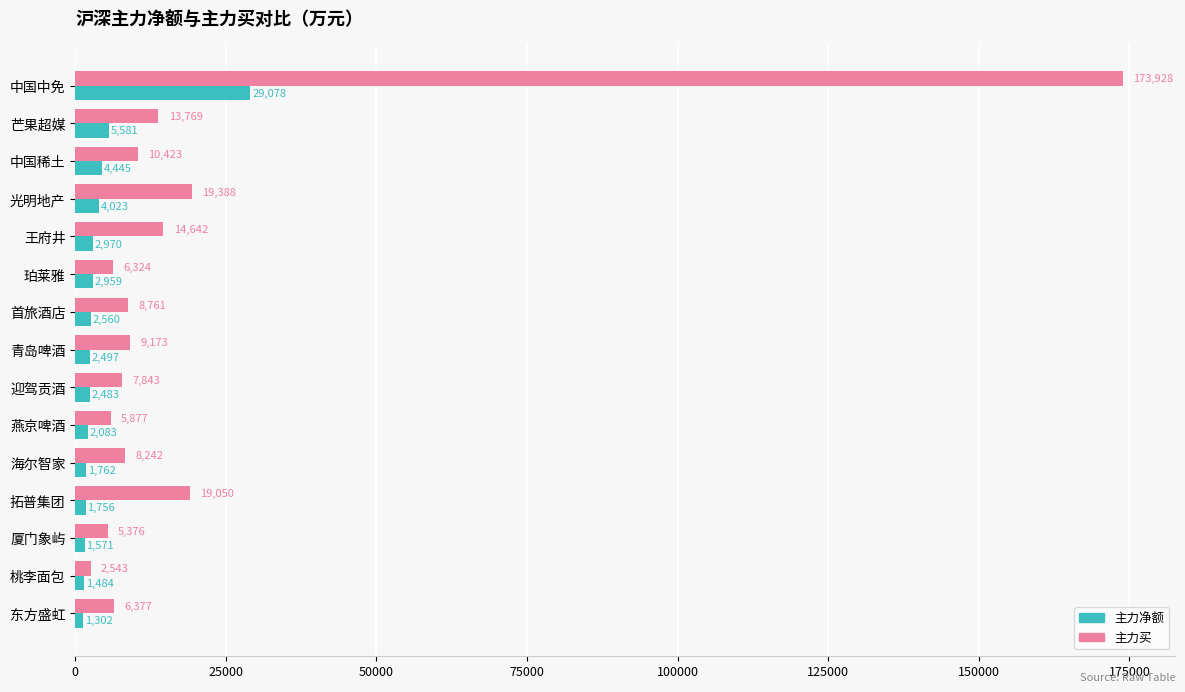

Is the value of 主力买 at 海尔智家 greater than the value of 主力净额 at 桃李面包?

Yes